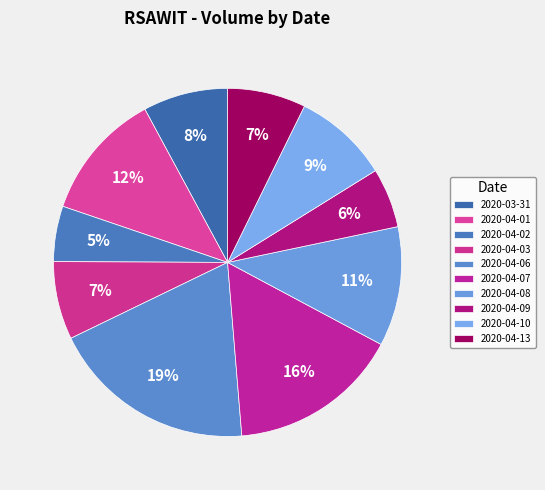

What is the largest slice in the pie chart?

2020-04-06